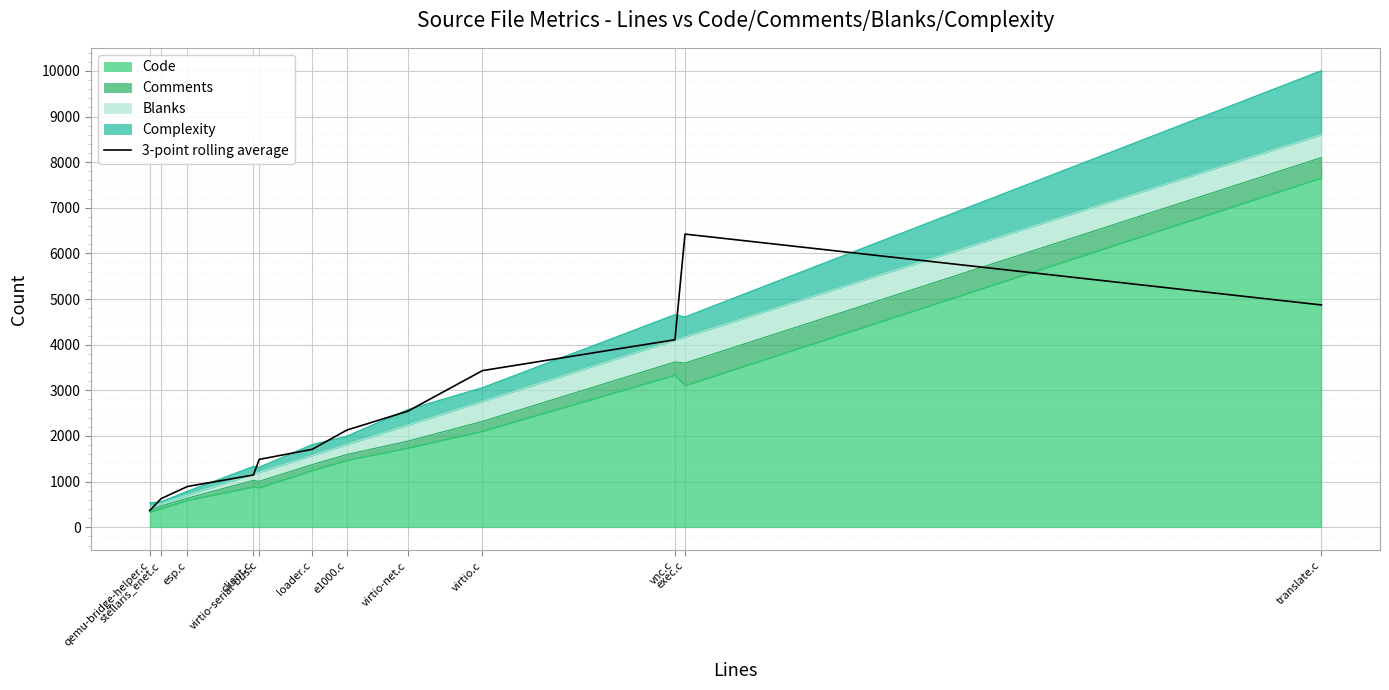

What is the average value?

2478.1